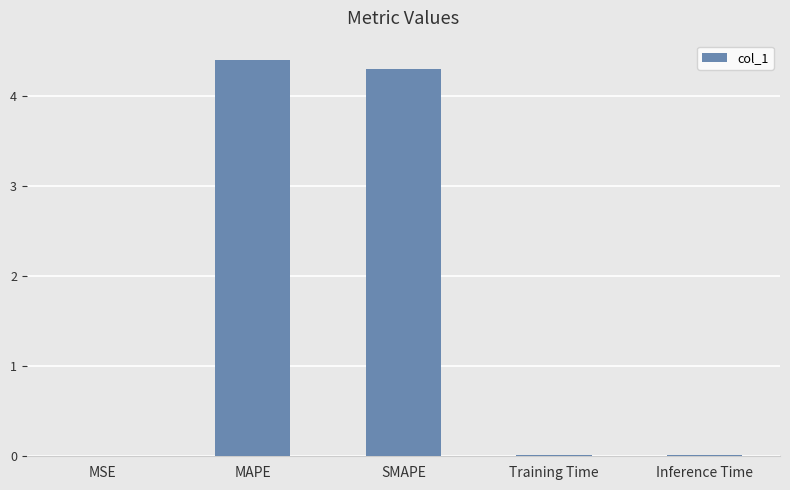

True or false: the data shows 4.3 at SMAPE.

True